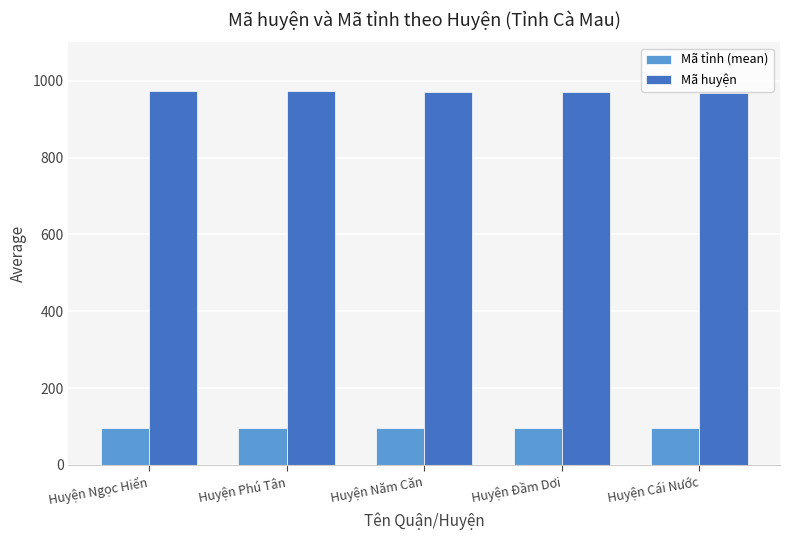

Which series has the largest total across all categories?

Mã huyện